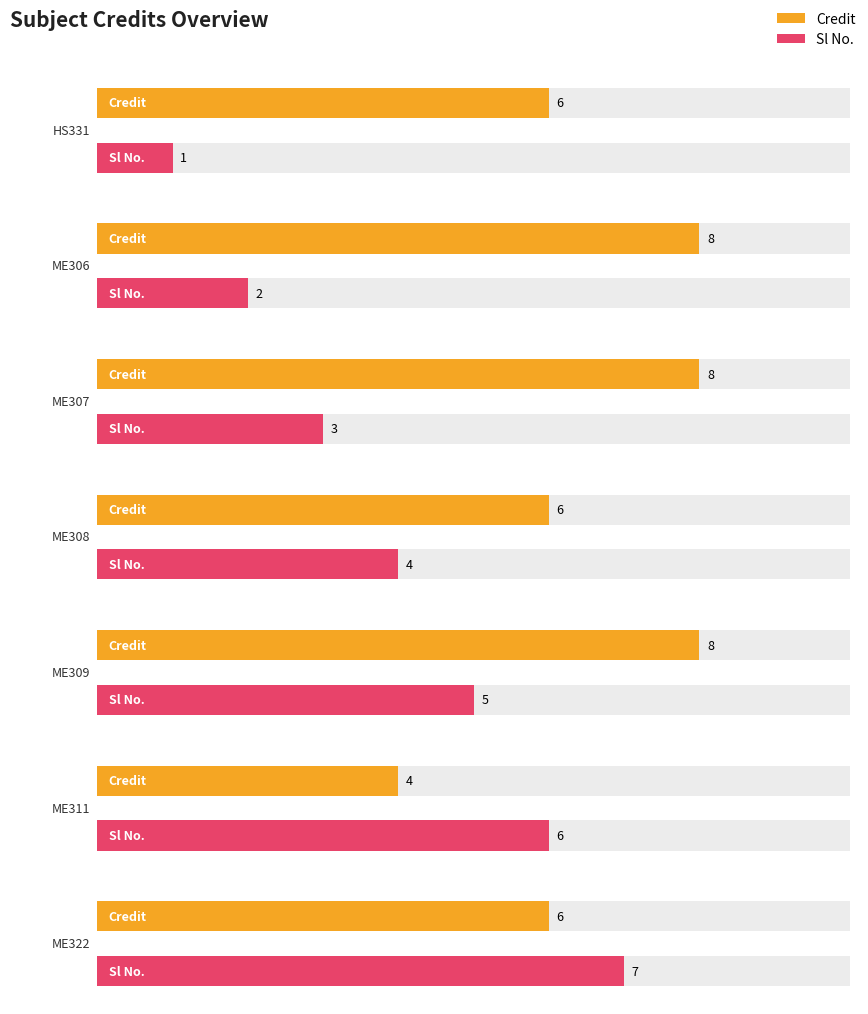

How many bars are there in each group?

2